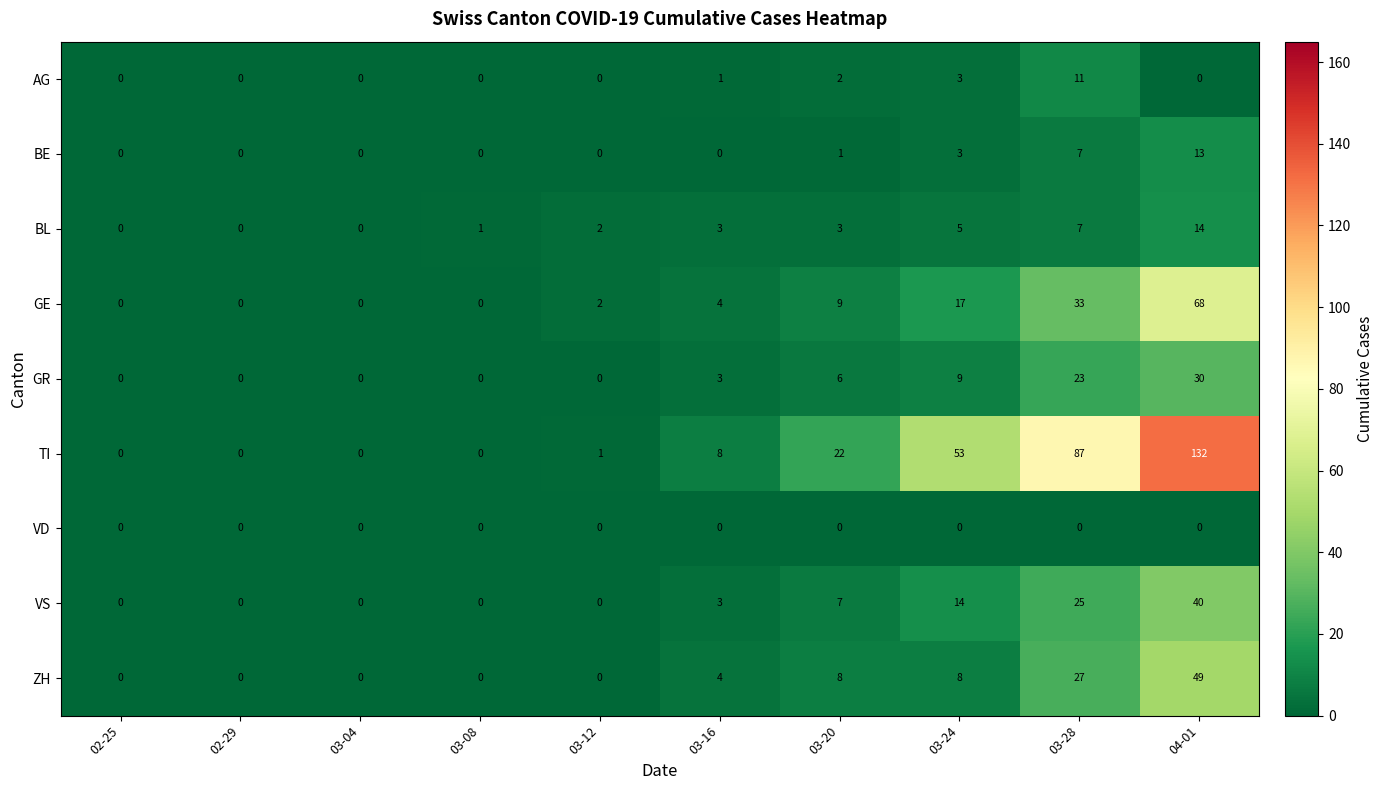

Which series has the widest spread of values?

TI